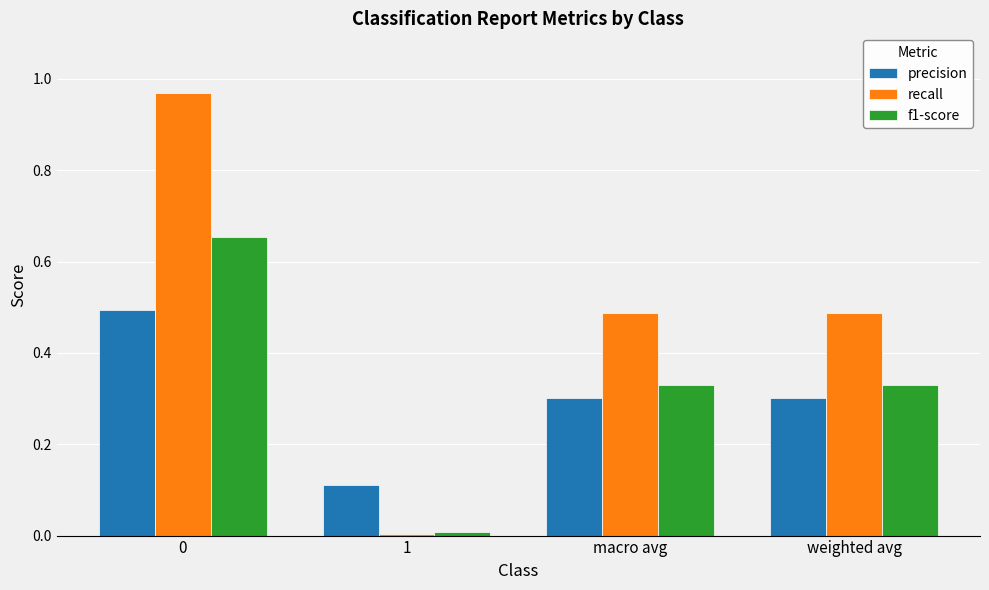

What position from the left is macro avg?

3